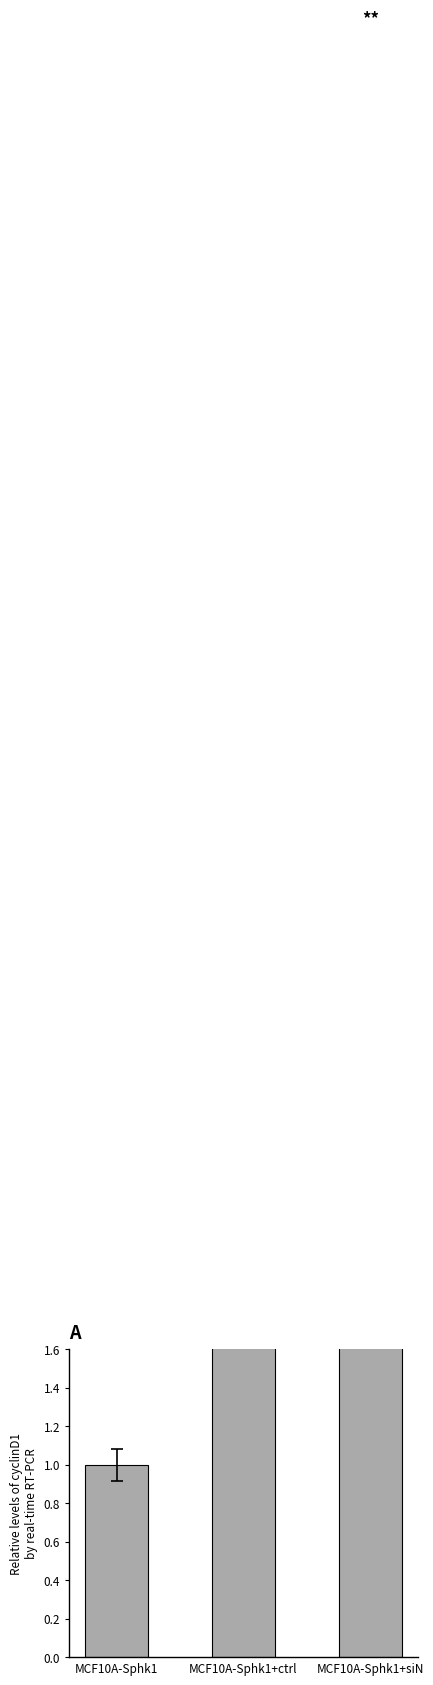

What is the approximate value at MCF10A-Sphk1+siN?

8.3